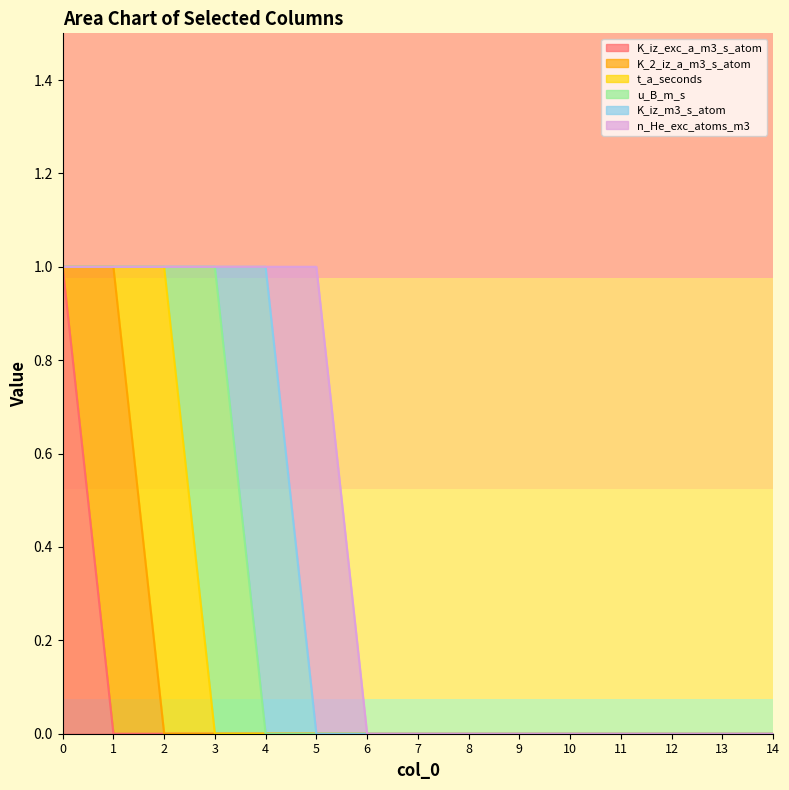

Which label corresponds to the smallest value in the chart?

1